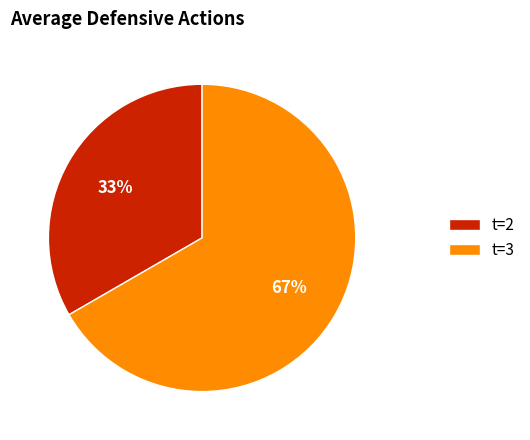

Between t=2 and t=3, which is larger?

t=3